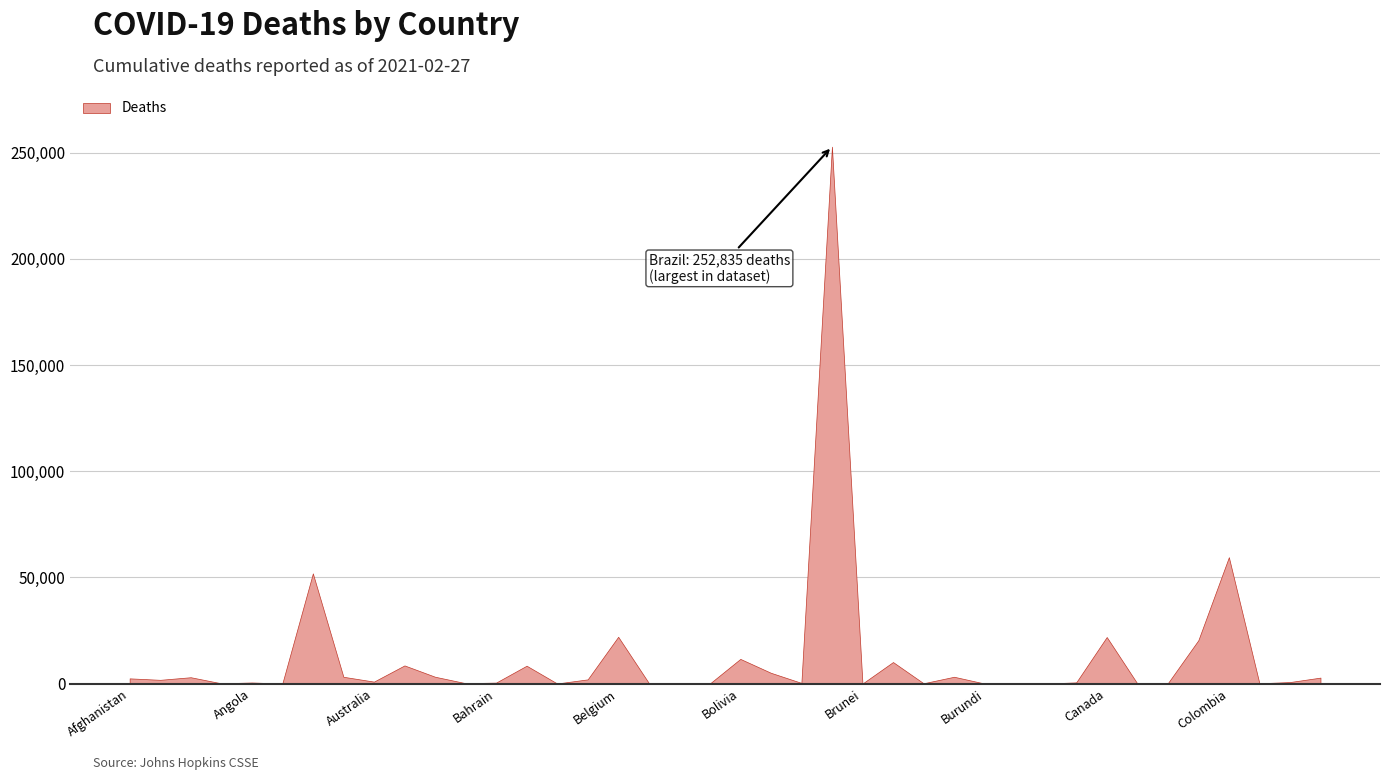

What is the maximum value shown in the chart?

252835